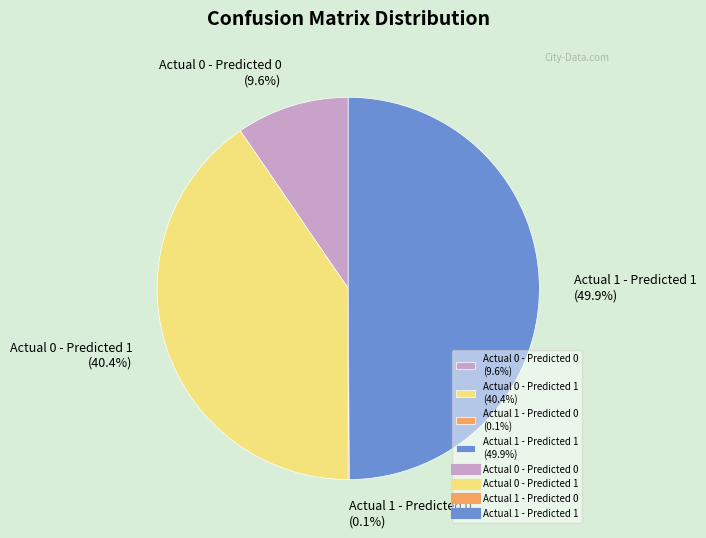

What percentage do Actual 0 - Predicted 1 (40.4%) and Actual 0 - Predicted 0 (9.6%) together represent?

50.0%